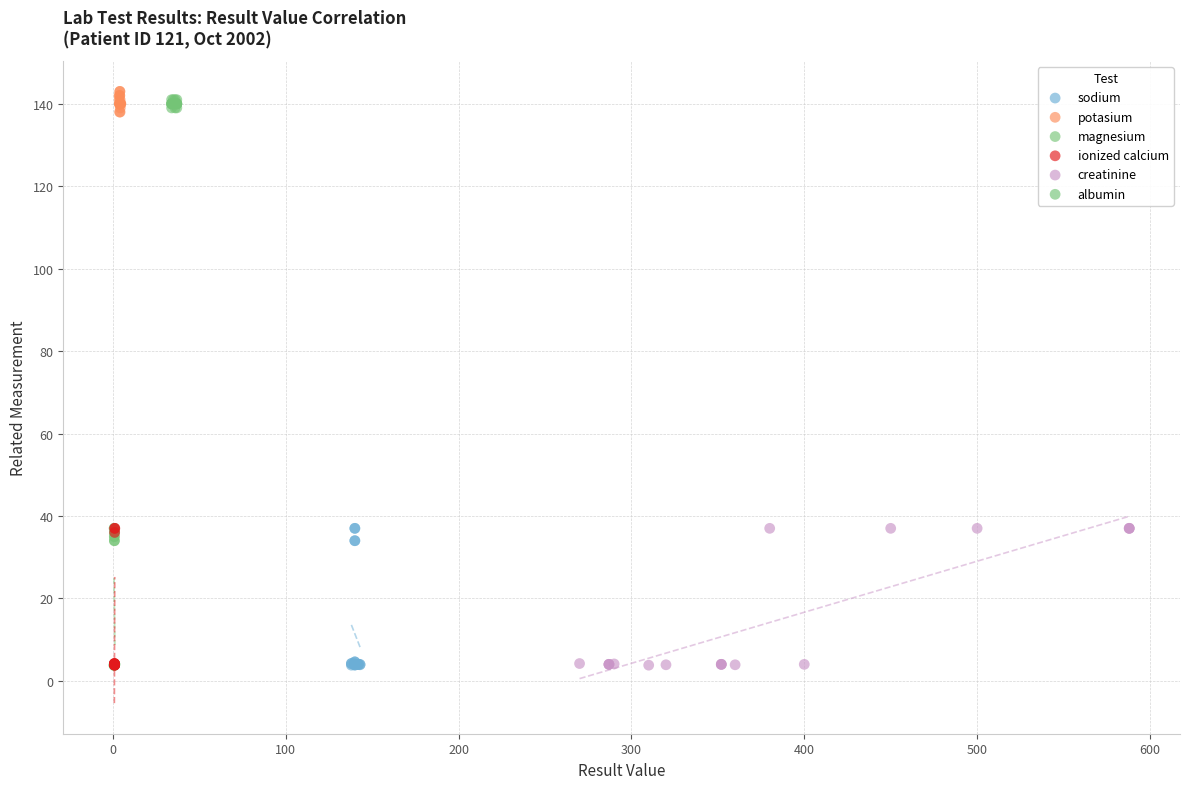

What are all the series names shown in the legend?

sodium, potasium, magnesium, ionized calcium, creatinine, albumin